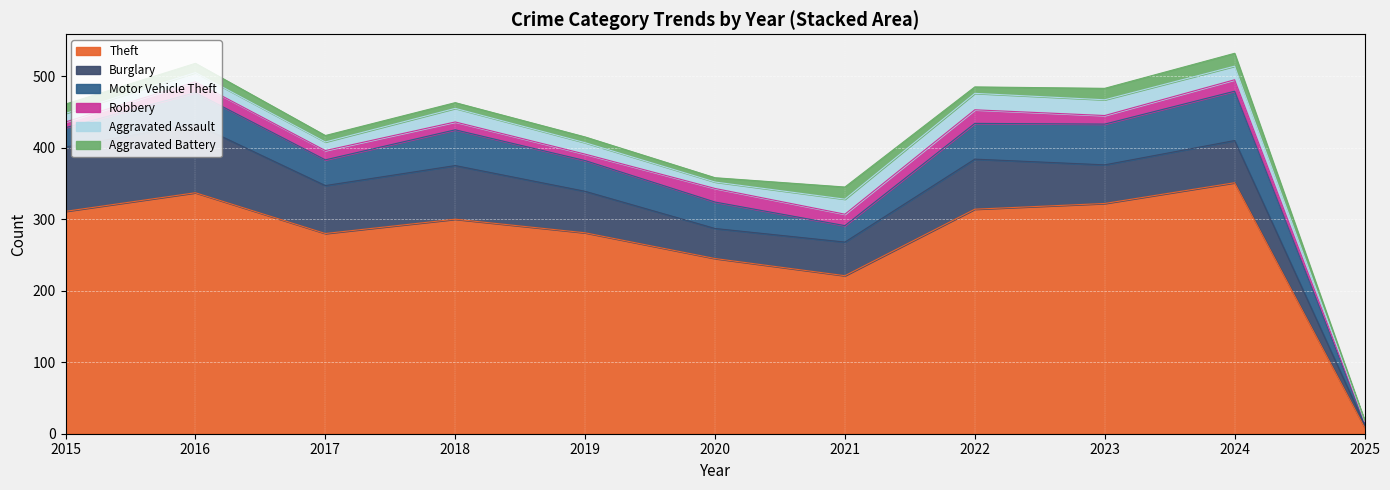

What is the sum of all Motor Vehicle Theft values?

439